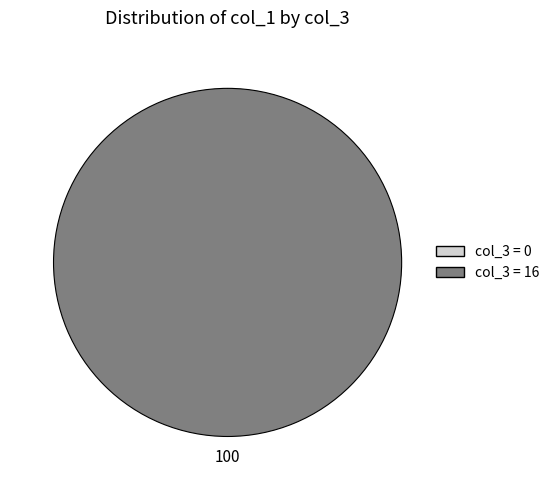

Is the sum of 16 and 0 greater than half?

Yes